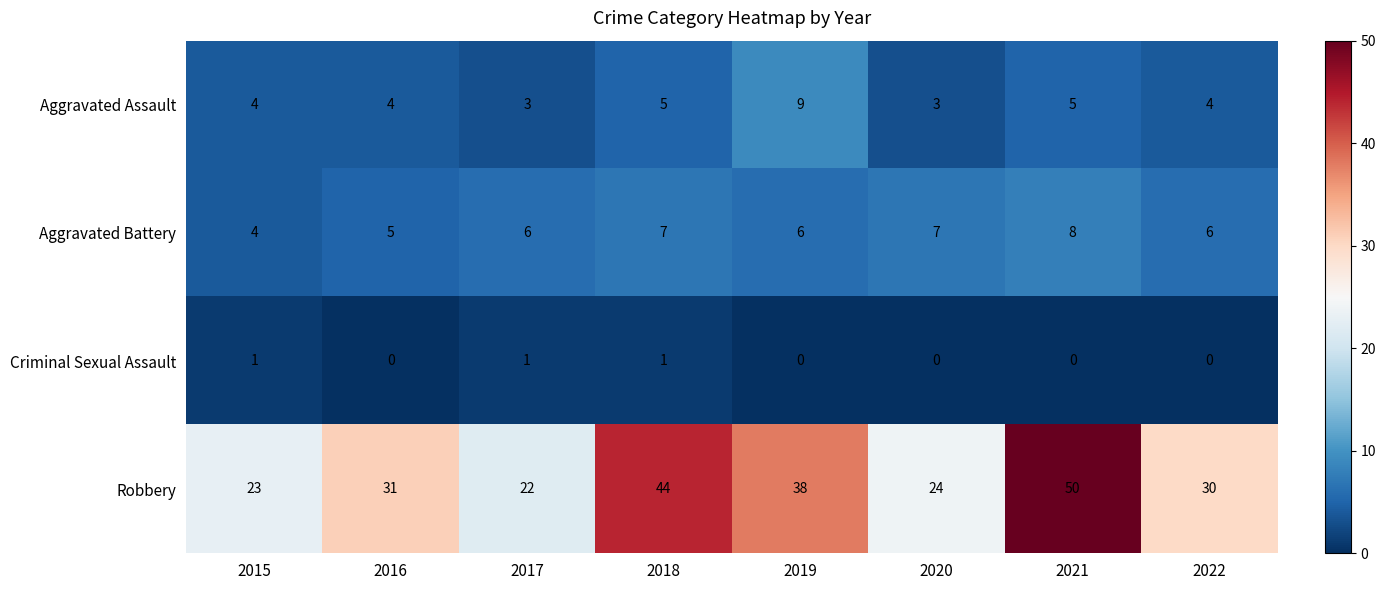

Read the Robbery value at 2016, to the nearest 5.

30